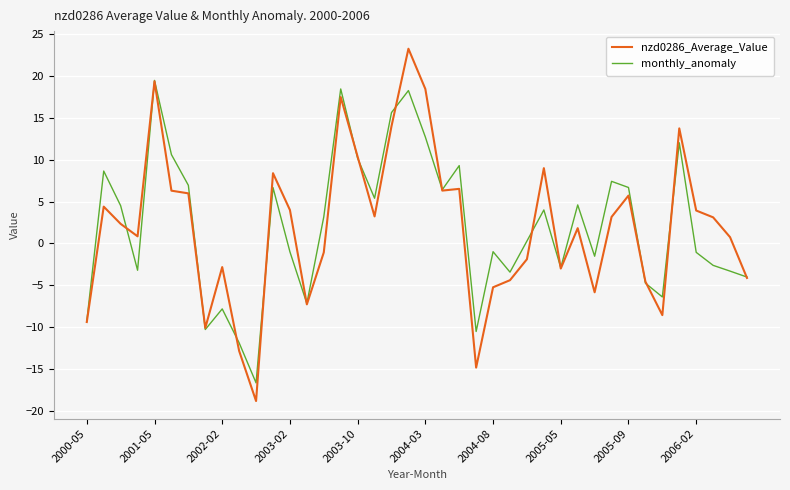

Which series has the widest spread of values?

nzd0286_Average_Value